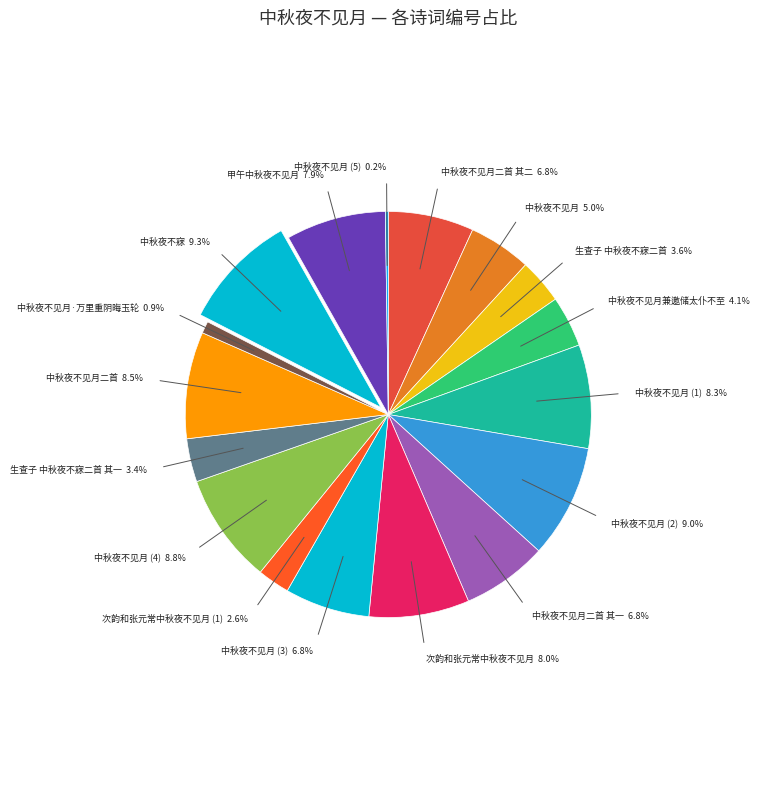

How many segments does this pie chart have?

17